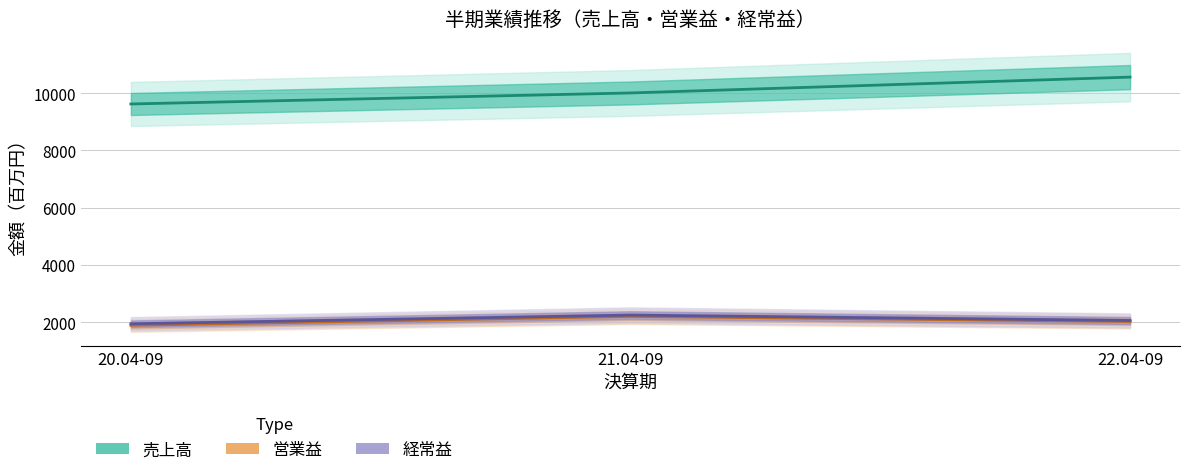

What is the difference between the maximum and minimum values in the 売上高 series?

939